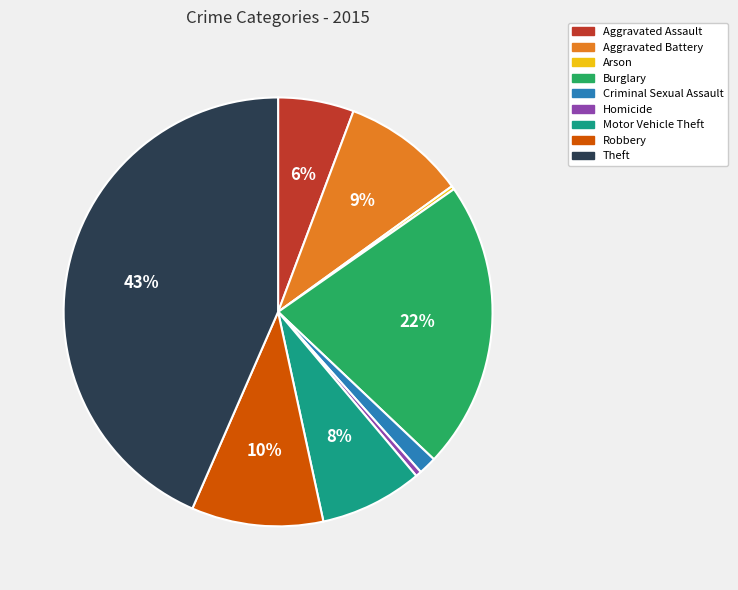

To the nearest percent, what is the average slice percentage?

11%